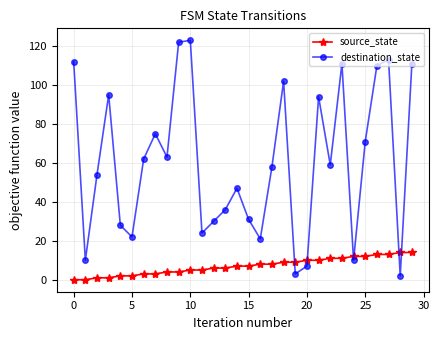

Which series has the widest spread of values?

destination_state